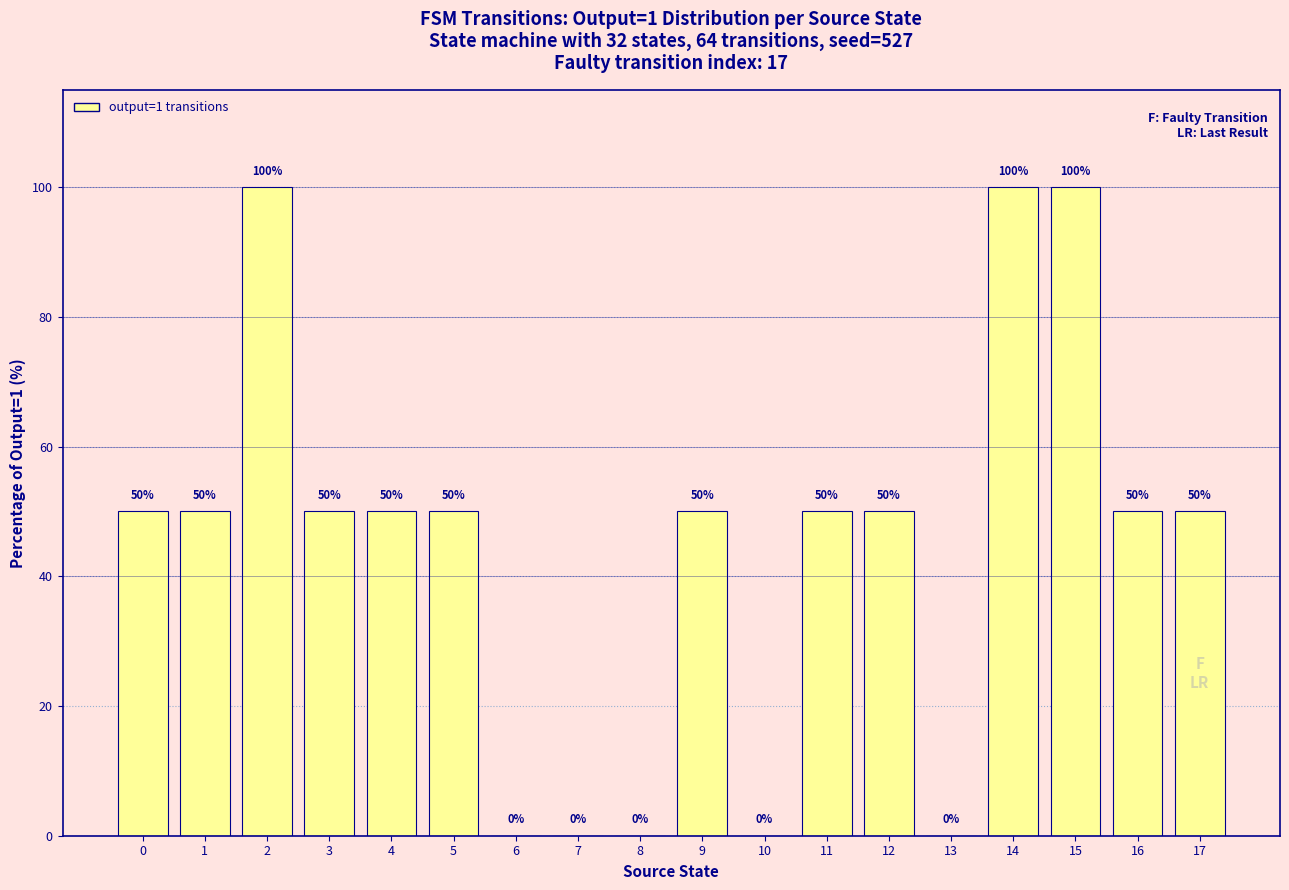

Between 14 and 1, which is larger?

14